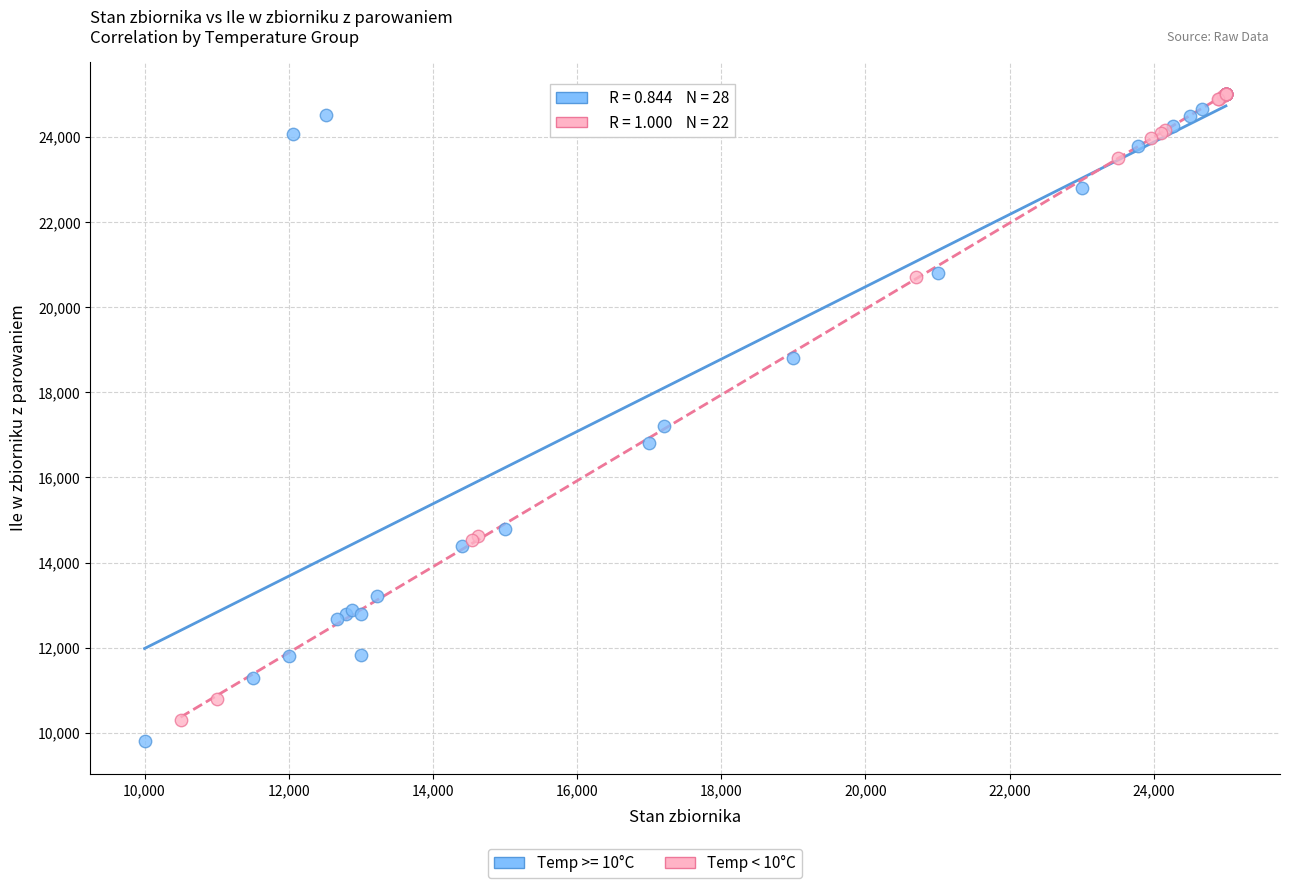

Which series has the widest spread of Y values?

Temp >= 10°C